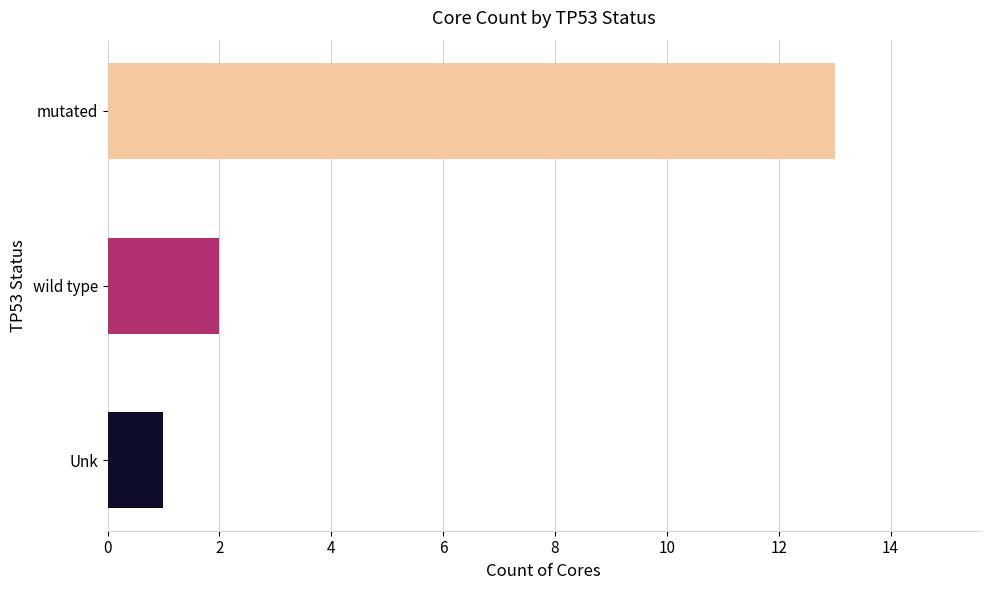

What is the smallest value displayed?

1